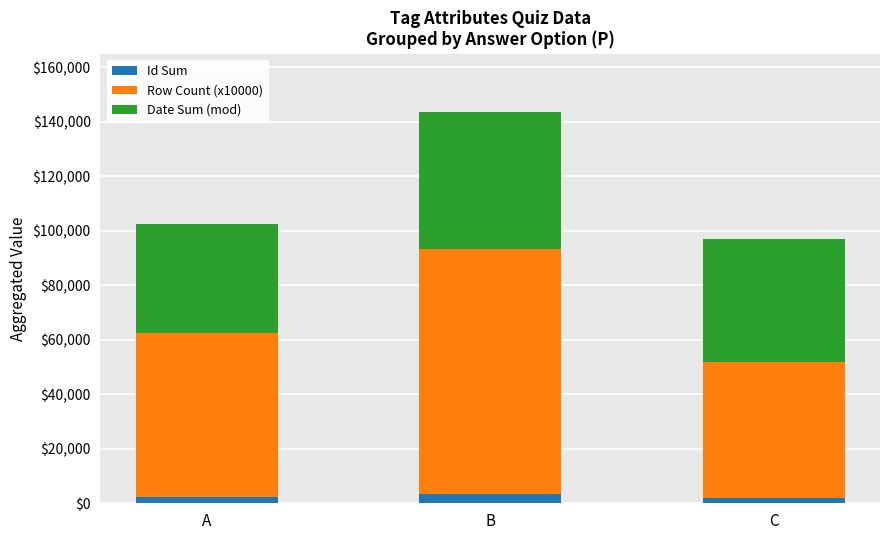

What is the total value across all series at B?

143363